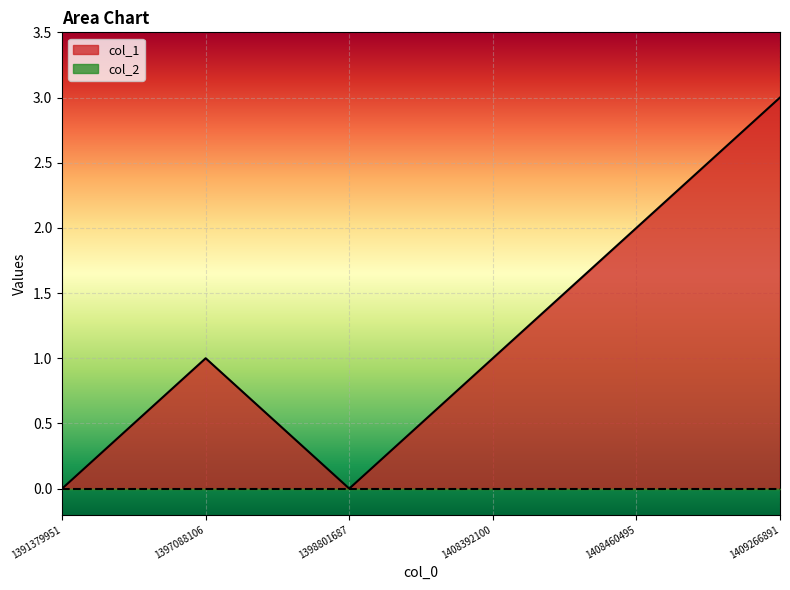

How many data points does each series have?

6